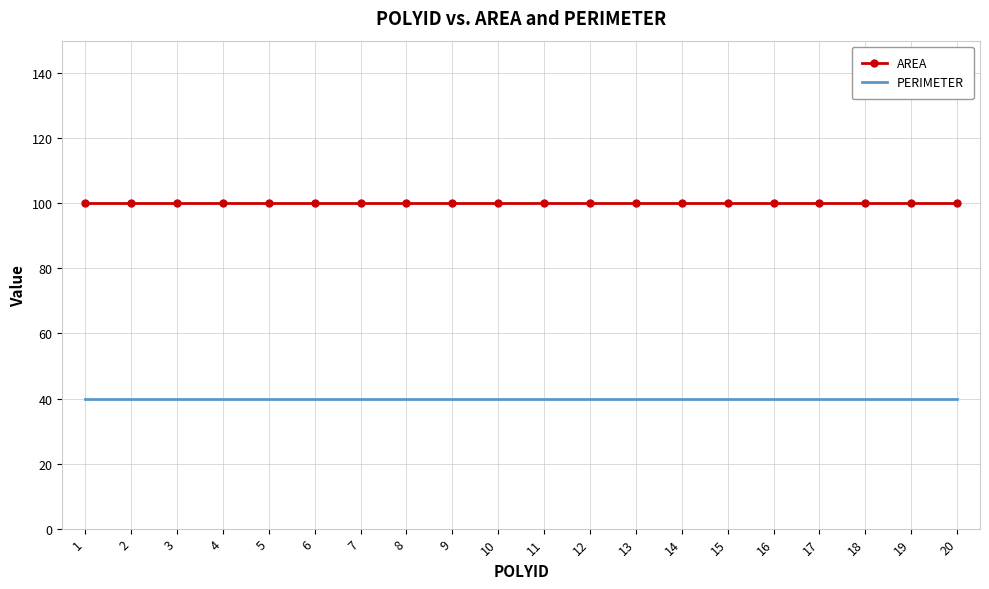

List the series in order of their overall mean, highest first.

AREA, PERIMETER